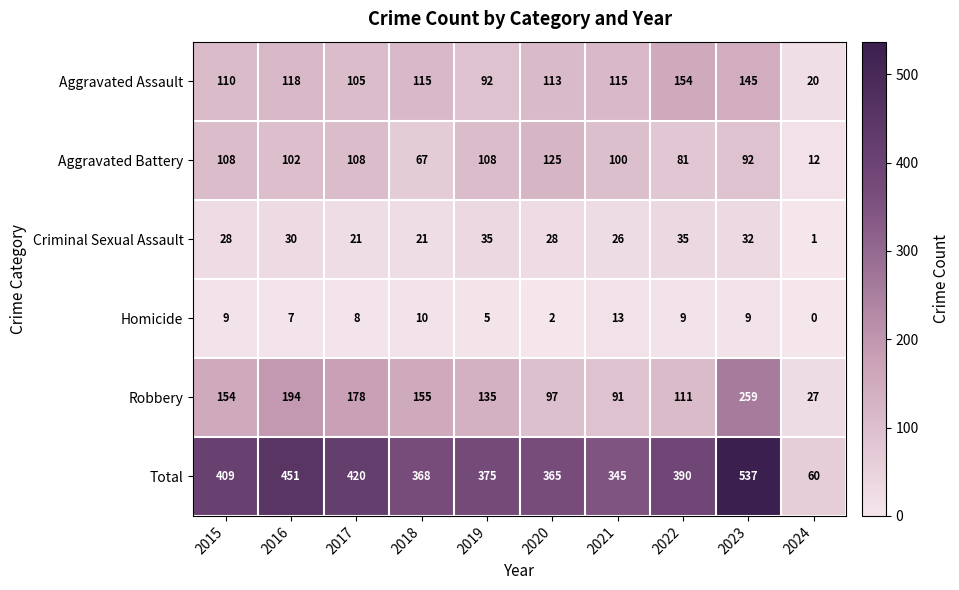

Between 2016 and 2020, which series saw the biggest shift?

Robbery